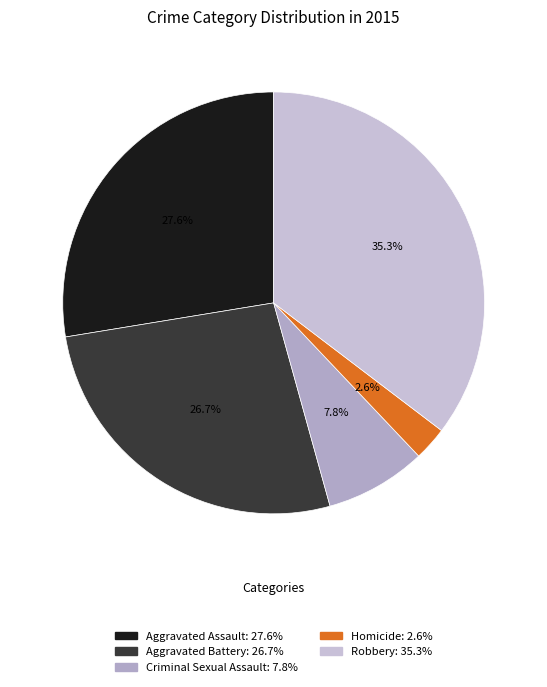

Is there any slice that represents more than half of the pie?

No